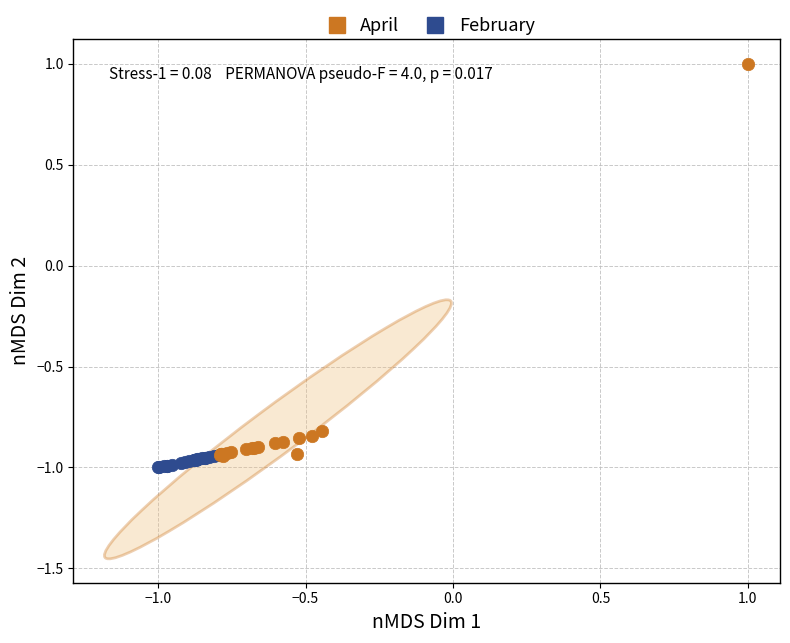

Which series contains the highest Y value?

April